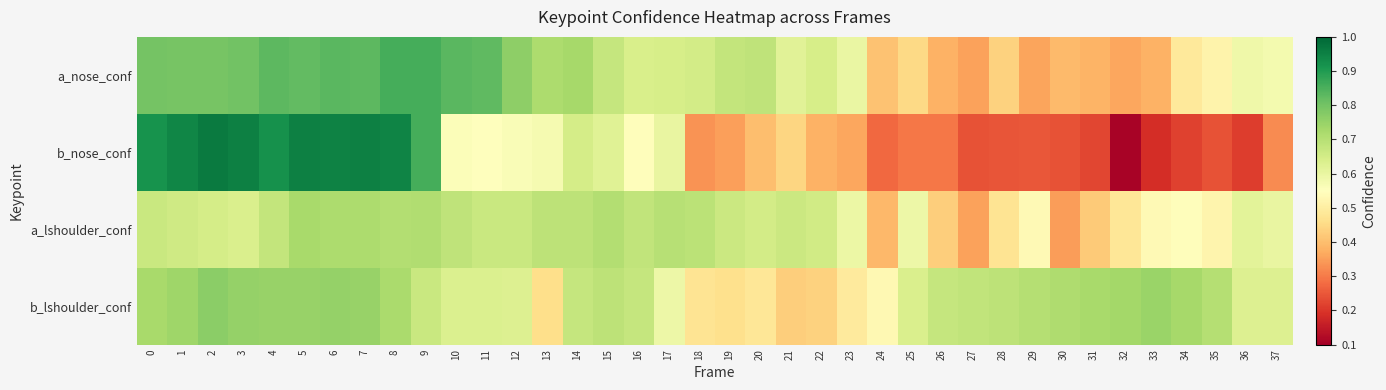

Reading left to right, extract all data points from this chart.

a_nose_conf: 0=0.8	1=0.8	2=0.8	3=0.8	4=0.8	5=0.8	6=0.8	7=0.8	8=0.9	9=0.9	10=0.8	11=0.8	12=0.8	13=0.7	14=0.7	15=0.7	16=0.6	17=0.6	18=0.7	19=0.7	20=0.7	21=0.6	22=0.6	23=0.6	24=0.4	25=0.4	26=0.4	27=0.4	28=0.4	29=0.4	30=0.4	31=0.4	32=0.4	33=0.4	34=0.5	35=0.5	36=0.6	37=0.6
b_nose_conf: 0=0.9	1=0.9	2=1.0	3=1.0	4=0.9	5=1.0	6=0.9	7=1.0	8=0.9	9=0.9	10=0.6	11=0.5	12=0.6	13=0.6	14=0.6	15=0.6	16=0.5	17=0.6	18=0.3	19=0.4	20=0.4	21=0.4	22=0.4	23=0.4	24=0.3	25=0.3	26=0.3	27=0.2	28=0.2	29=0.2	30=0.2	31=0.2	32=0.1	33=0.2	34=0.2	35=0.2	36=0.2	37=0.3
a_lshoulder_conf: 0=0.7	1=0.7	2=0.6	3=0.6	4=0.7	5=0.7	6=0.7	7=0.7	8=0.7	9=0.7	10=0.7	11=0.7	12=0.7	13=0.7	14=0.7	15=0.7	16=0.7	17=0.7	18=0.7	19=0.7	20=0.7	21=0.7	22=0.7	23=0.6	24=0.4	25=0.6	26=0.4	27=0.4	28=0.5	29=0.5	30=0.3	31=0.4	32=0.5	33=0.5	34=0.5	35=0.5	36=0.6	37=0.6
b_lshoulder_conf: 0=0.7	1=0.7	2=0.8	3=0.8	4=0.8	5=0.7	6=0.8	7=0.7	8=0.7	9=0.7	10=0.6	11=0.6	12=0.6	13=0.5	14=0.7	15=0.7	16=0.7	17=0.6	18=0.5	19=0.5	20=0.5	21=0.4	22=0.4	23=0.5	24=0.5	25=0.6	26=0.7	27=0.7	28=0.7	29=0.7	30=0.7	31=0.7	32=0.7	33=0.7	34=0.7	35=0.7	36=0.6	37=0.6